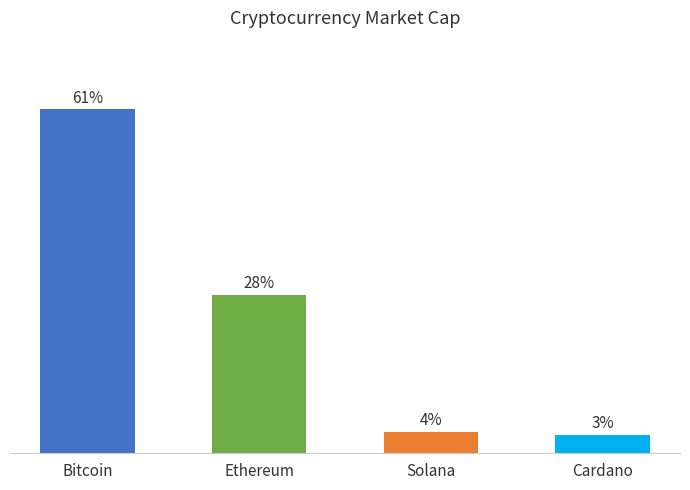

List the labels in order of value, smallest first.

Cardano, Solana, Ethereum, Bitcoin